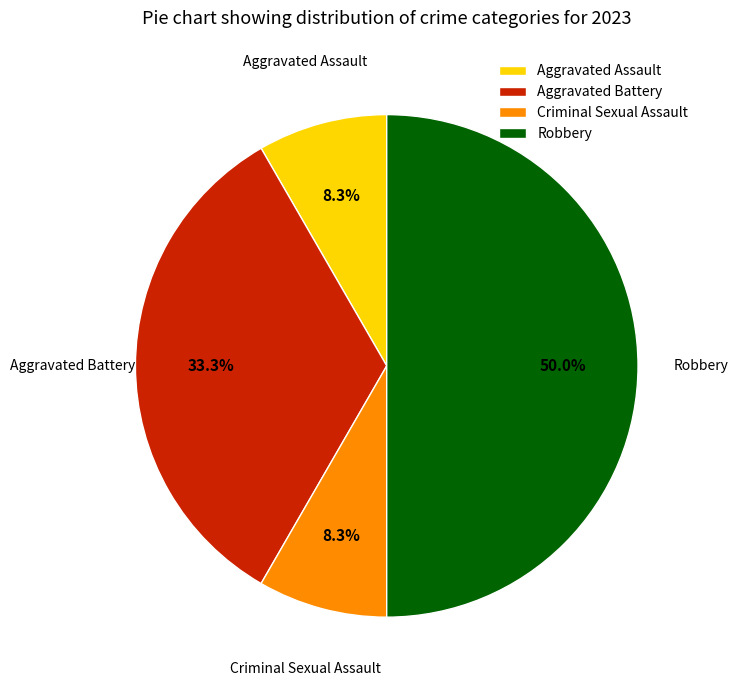

The Criminal Sexual Assault slice represents 1% of the pie. True or false?

False